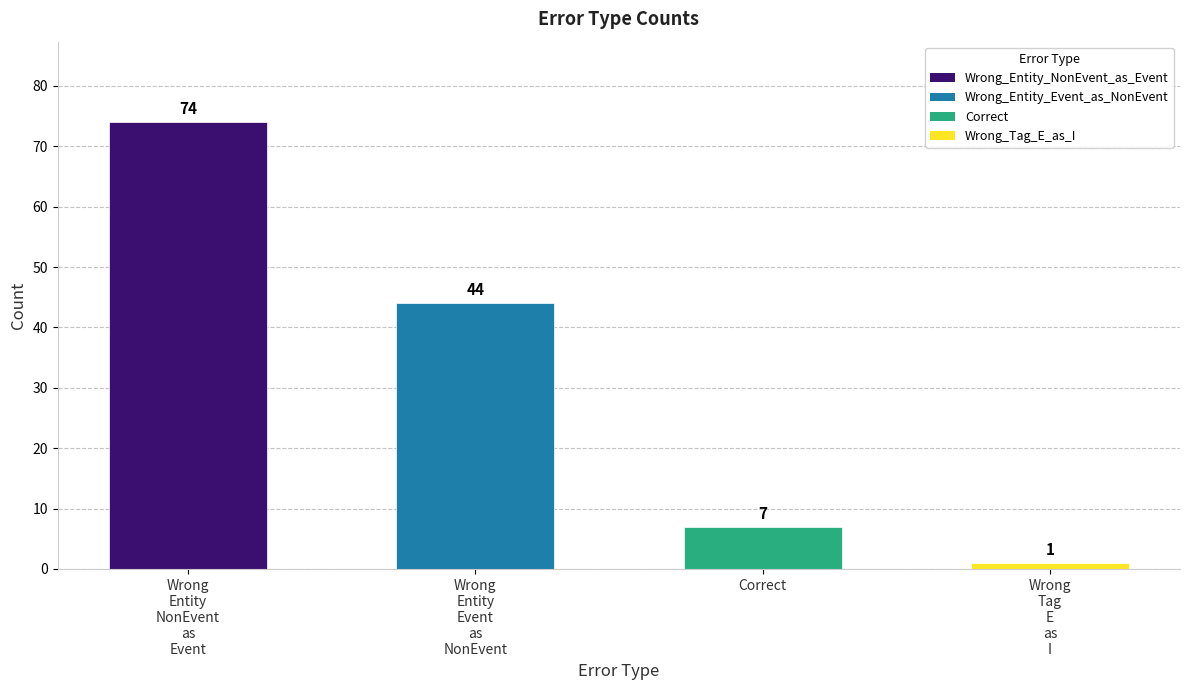

What is the difference between the second highest and second lowest values?

37